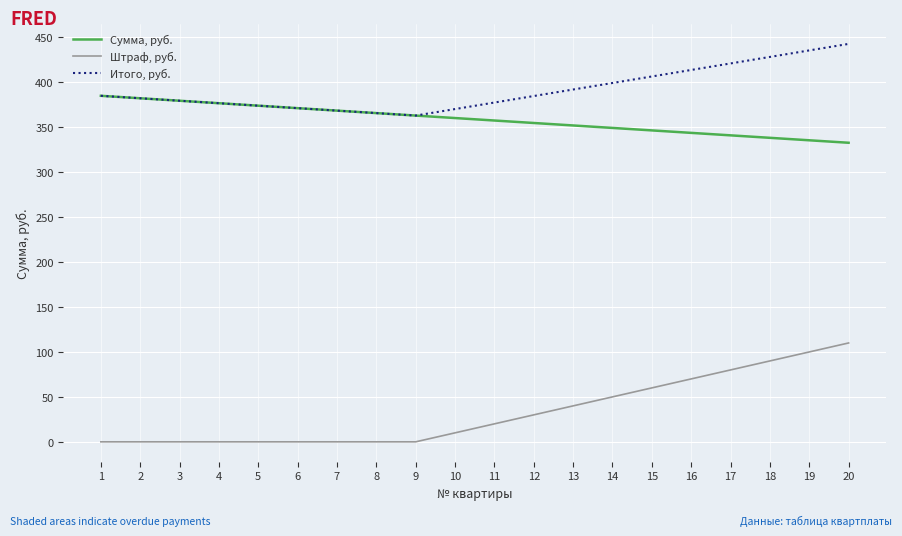

At which category is the sum across all series the highest?

20